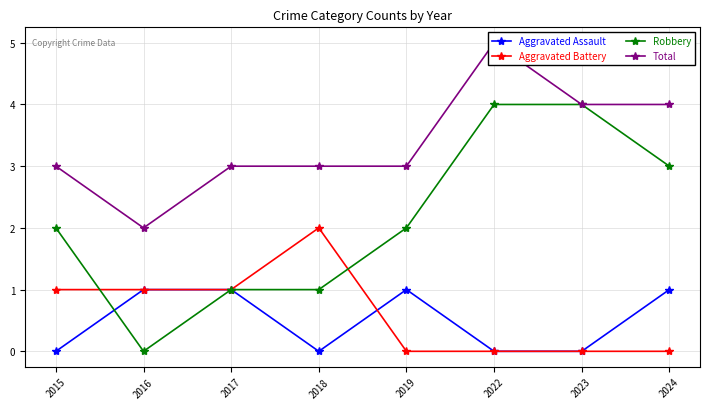

What are all the series names shown in the legend?

Aggravated Assault, Aggravated Battery, Robbery, Total